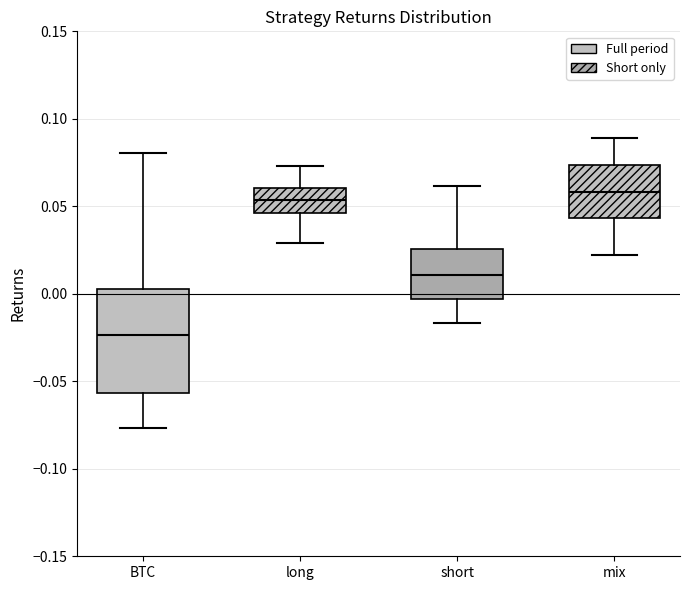

Where is the upper edge of the box for long on the y-axis? The values are not printed on the chart, so give them approximately, as read against the axis.

0.060